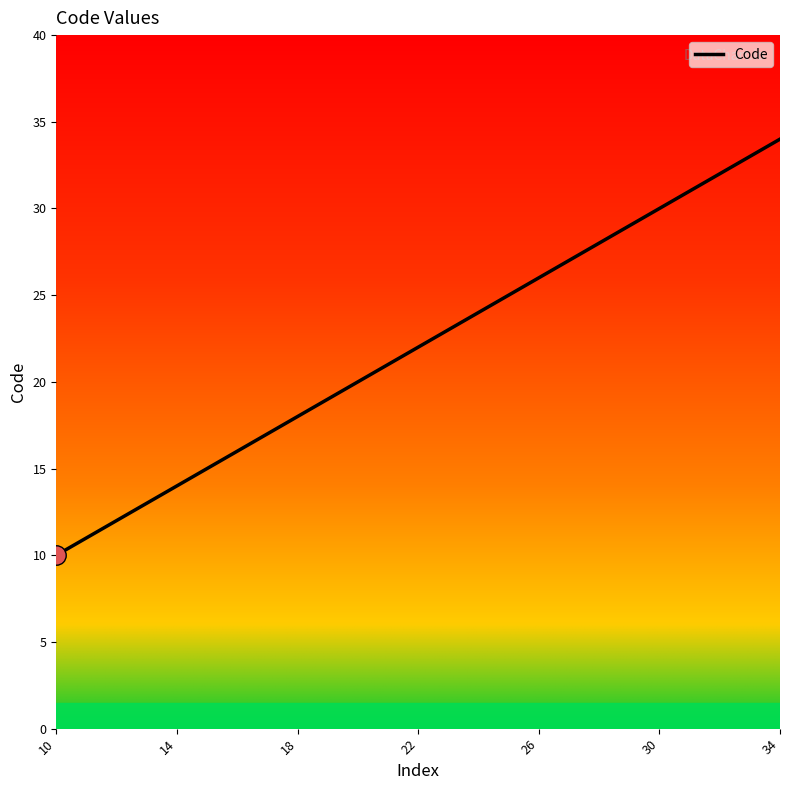

What is the difference between the maximum and minimum values?

24